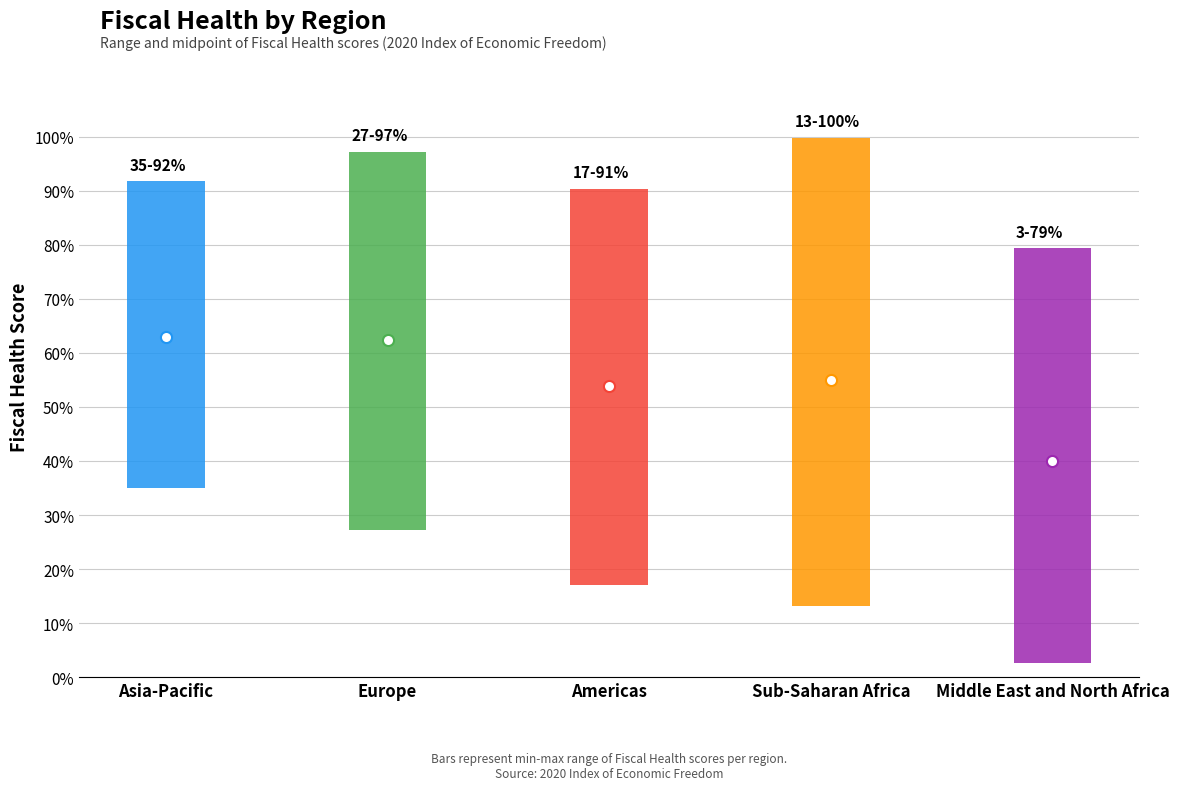

What is the label of the 3rd bar from the left?

Americas